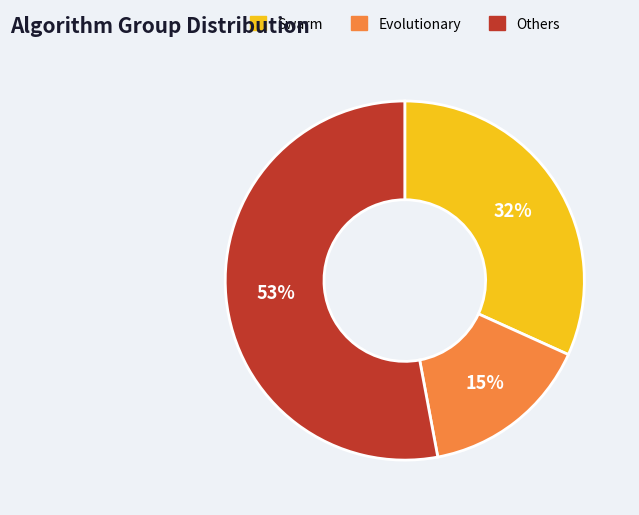

Do Swarm and Evolutionary together represent more than half of the pie?

No